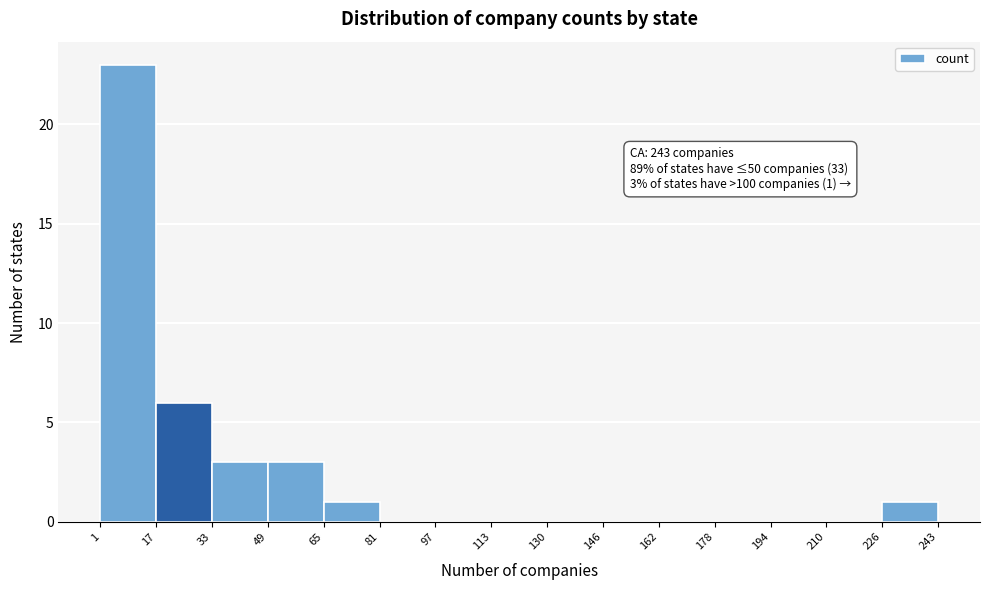

Which range on the x-axis has the tallest bar?

1 to 17